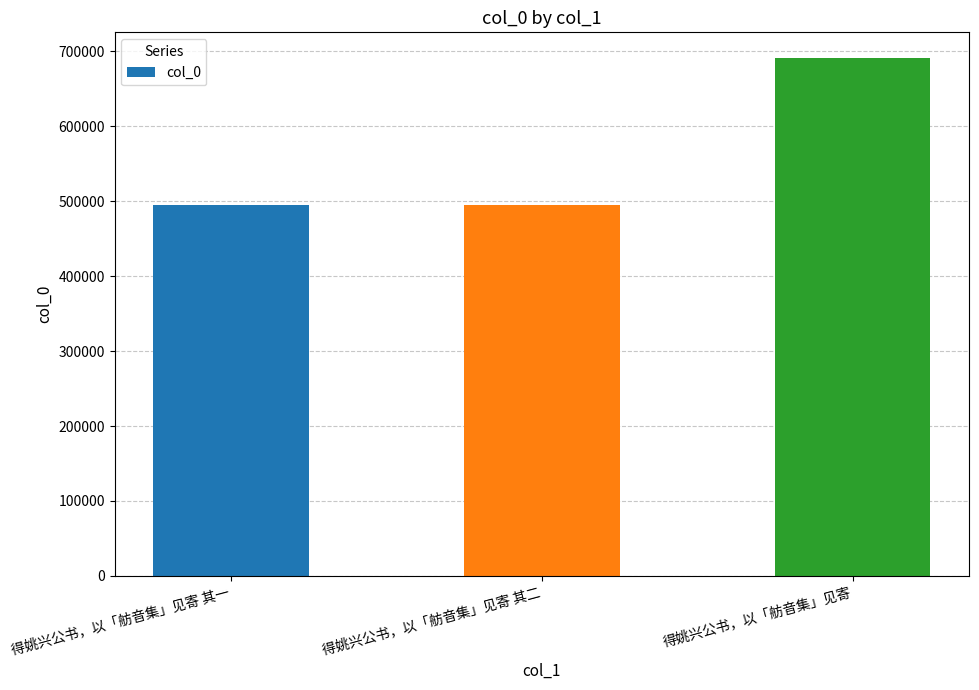

The value at 得姚兴公书，以「舫音集」见寄 其二 is 495369. True or false?

True